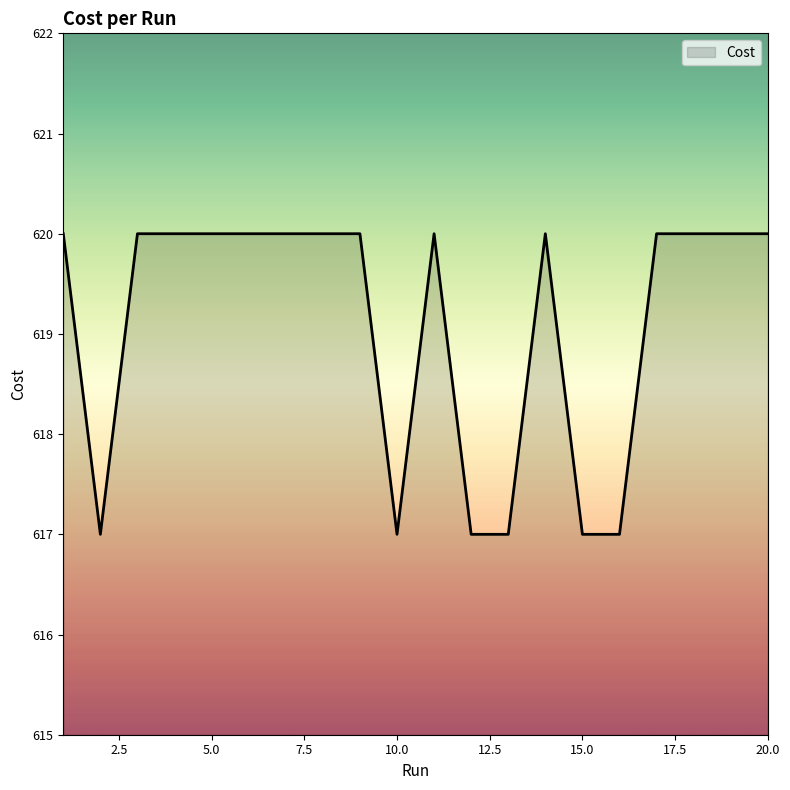

What is the greatest value displayed?

620.0